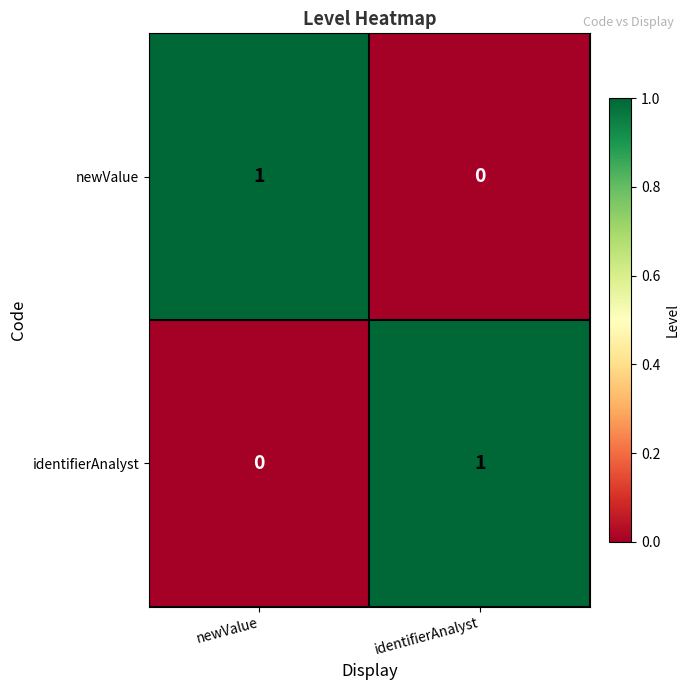

Reading left to right, transcribe all the data shown in this chart.

newValue: newValue=1	identifierAnalyst=0
identifierAnalyst: newValue=0	identifierAnalyst=1